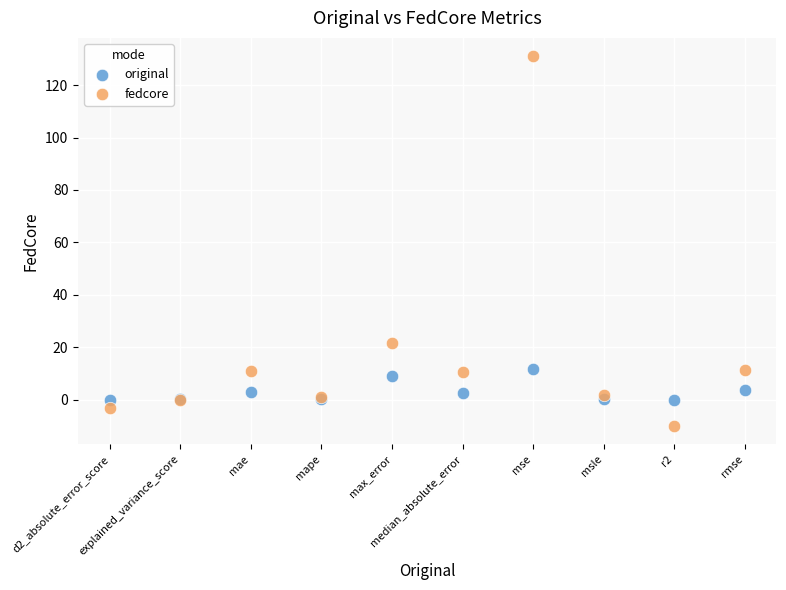

Across all series, what Y value is closest to 60?

21.5